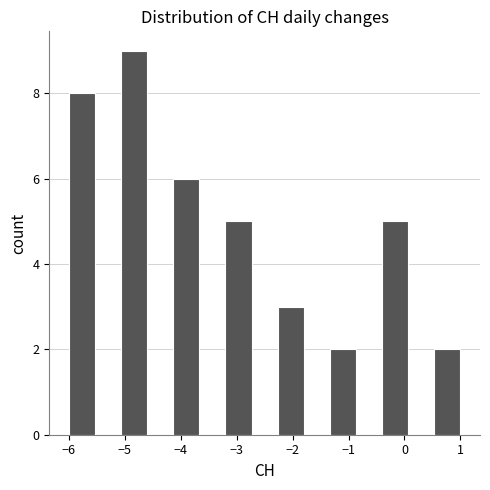

Over which range of the x-axis is the bar tallest?

-5.1 to -4.6